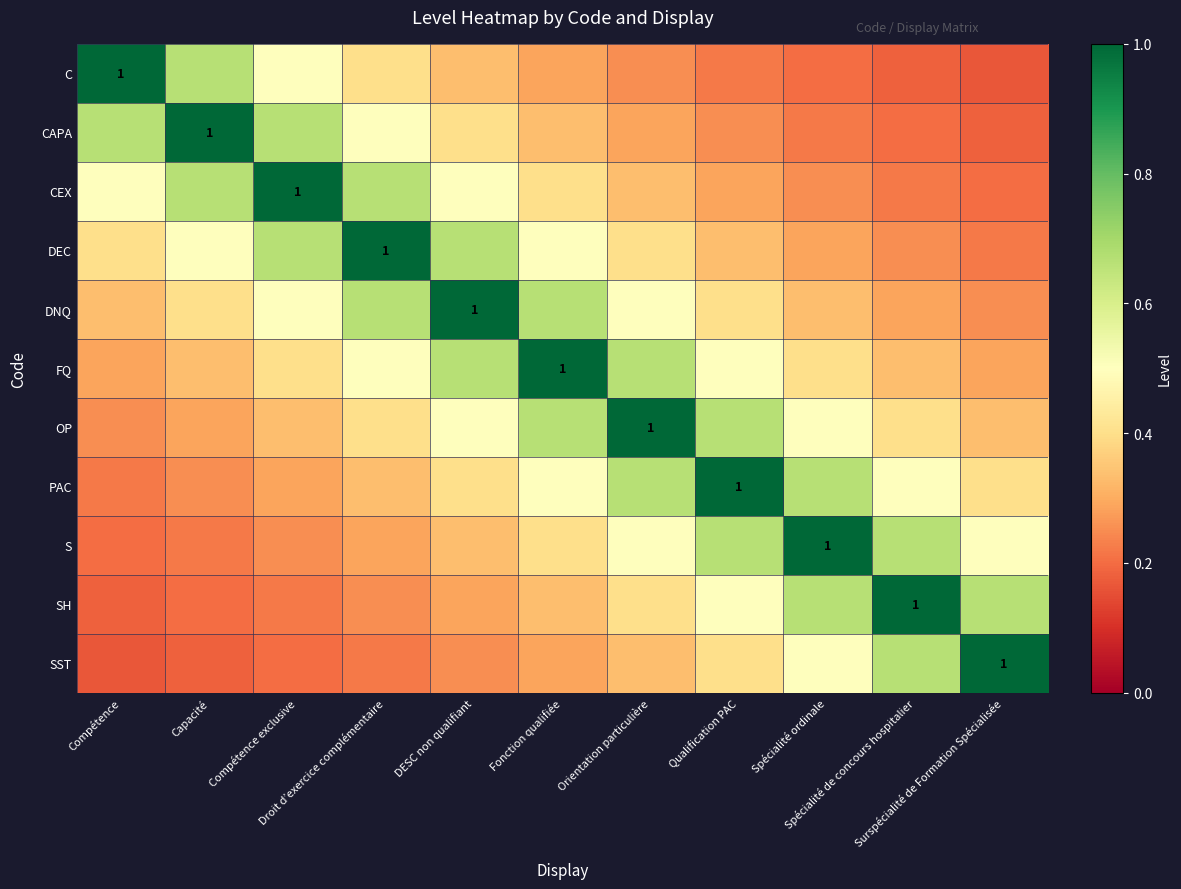

Between Fonction qualifiée and Orientation particulière, which is larger?

Fonction qualifiée